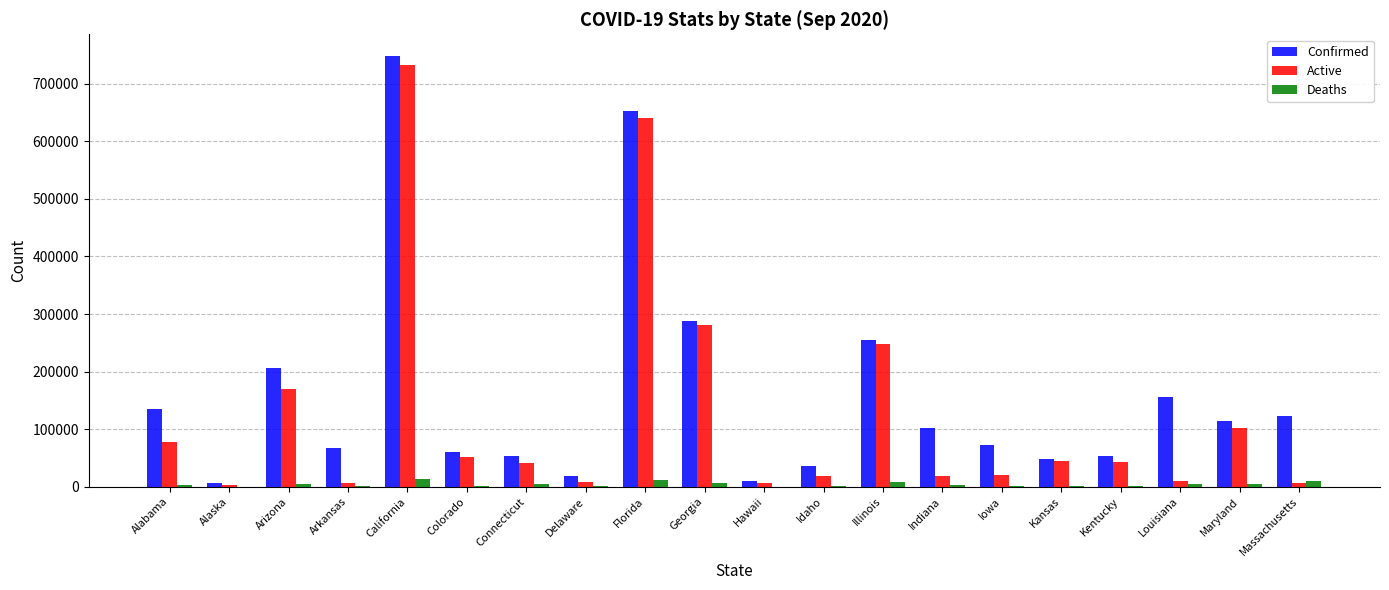

What is the maximum value shown in the chart?

748648